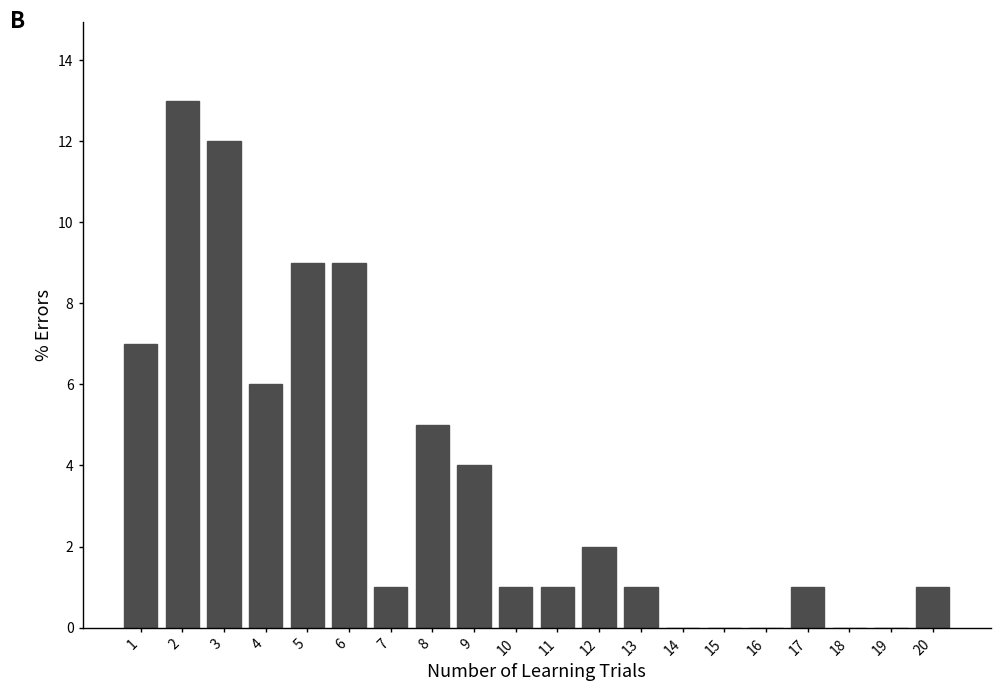

Reading left to right, transcribe all the data shown in this chart.

1=7	2=13	3=12	4=6	5=9	6=9	7=1	8=5	9=4	10=1	11=1	12=2	13=1	14=0	15=0	16=0	17=1	18=0	19=0	20=1